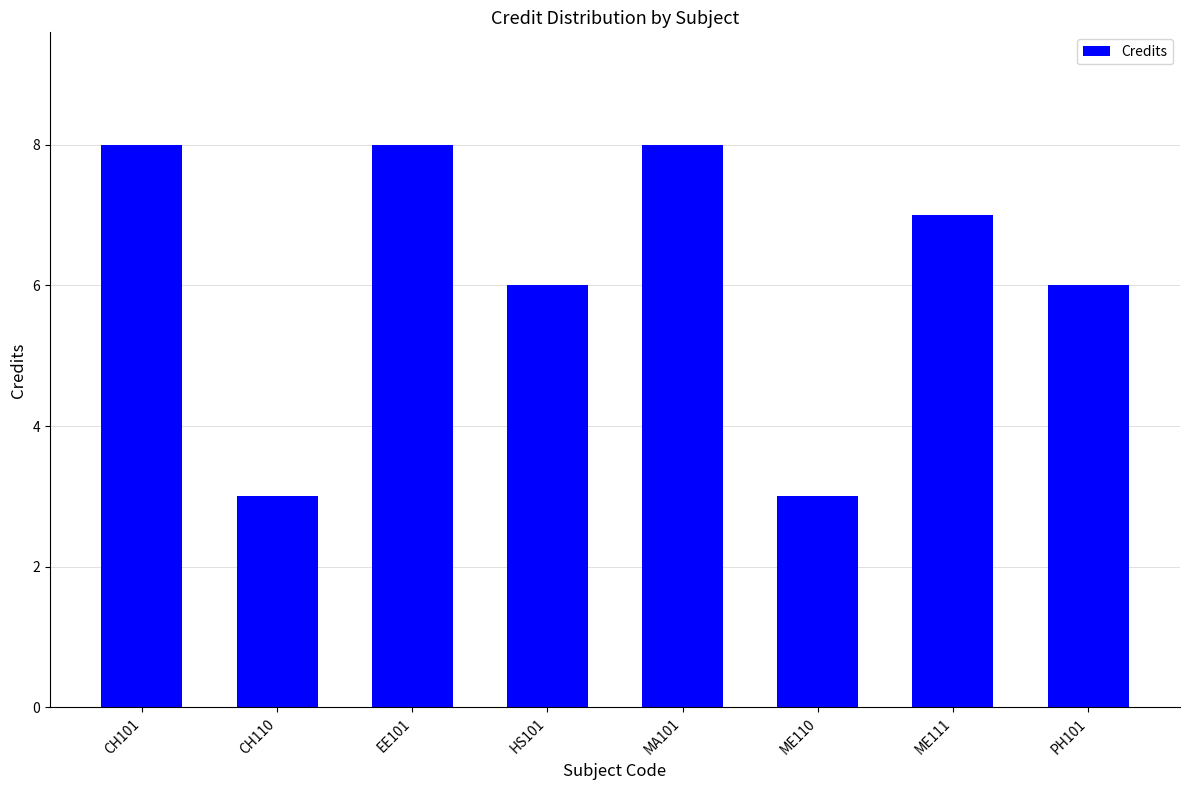

Count the values in the range 6 to 8.

6